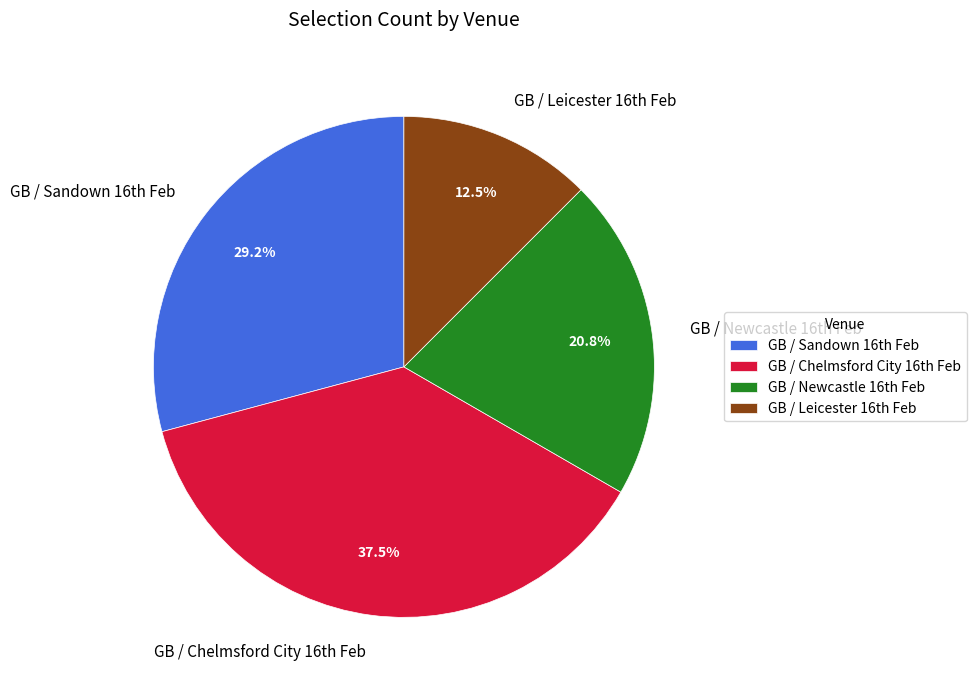

Count the number of slices in the pie.

4